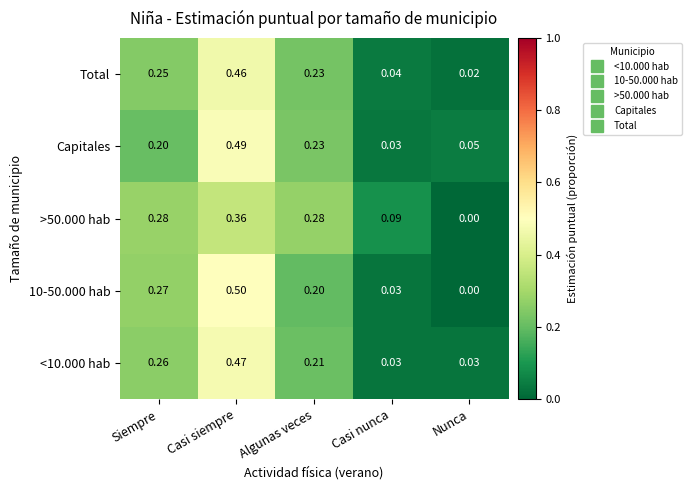

At which label is 10-50.000 hab closest to 0?

Nunca